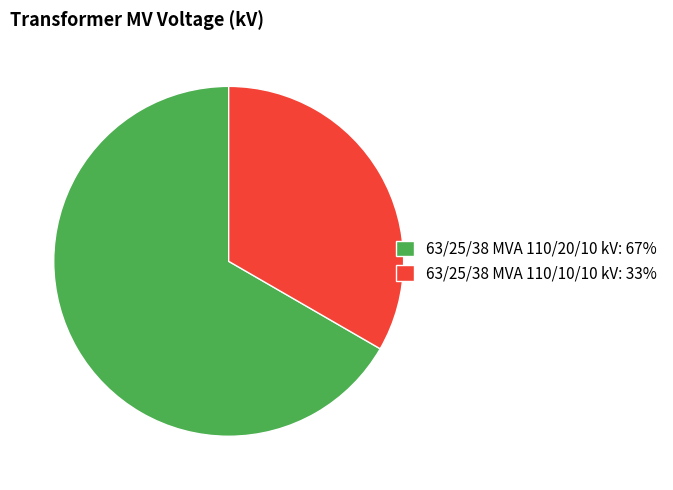

The 63/25/38 MVA 110/10/10 kV: 33% slice represents 33% of the pie. True or false?

True